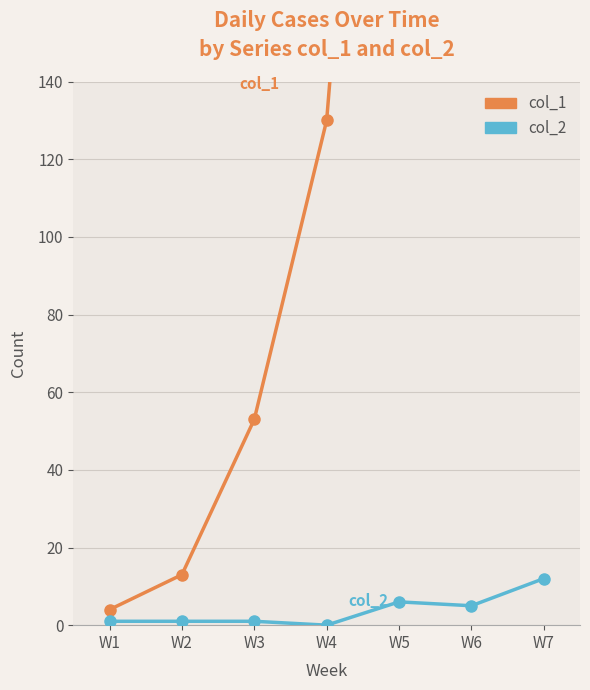

True or false: col_1 has a value of 86 at W3.

False